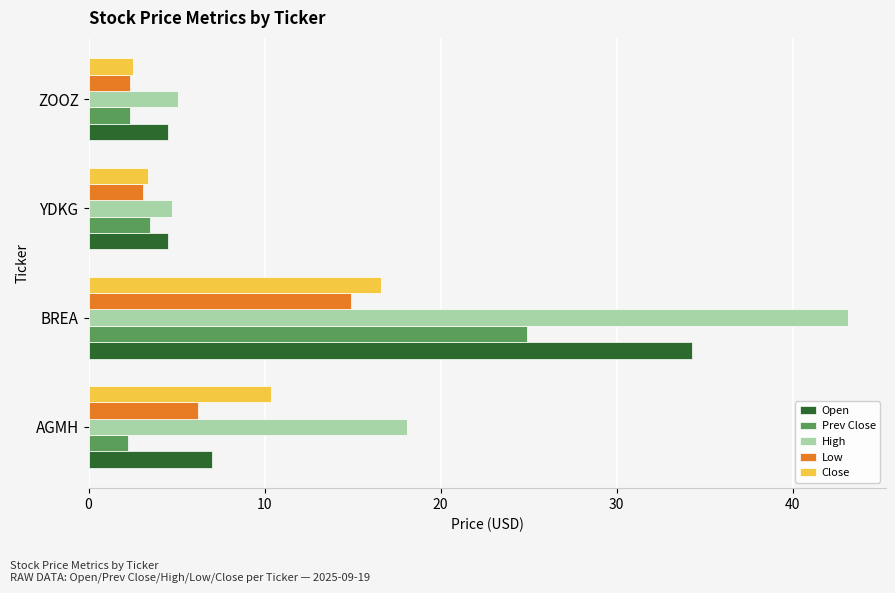

What is the highest value of the Prev Close series?

24.9